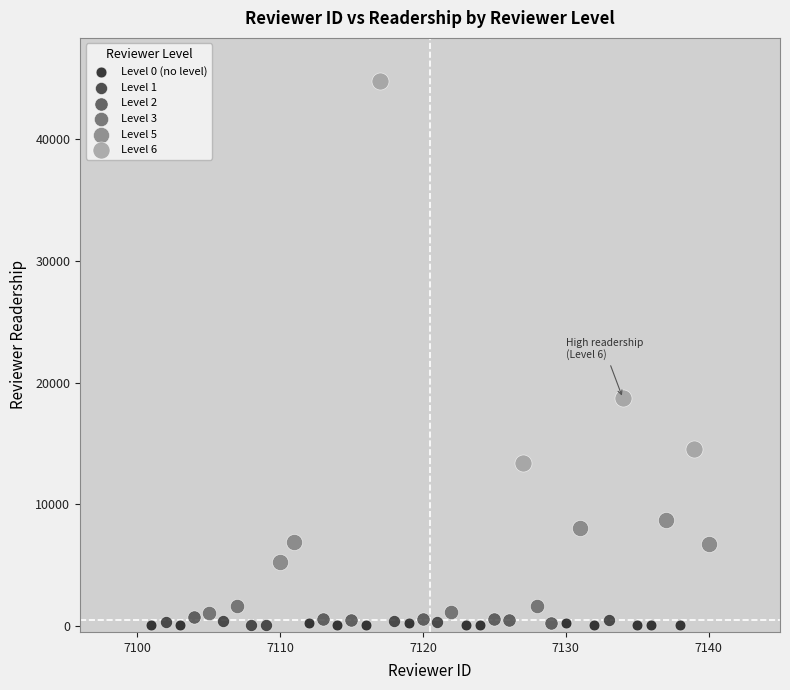

Which series reaches the maximum Y coordinate?

Level 6